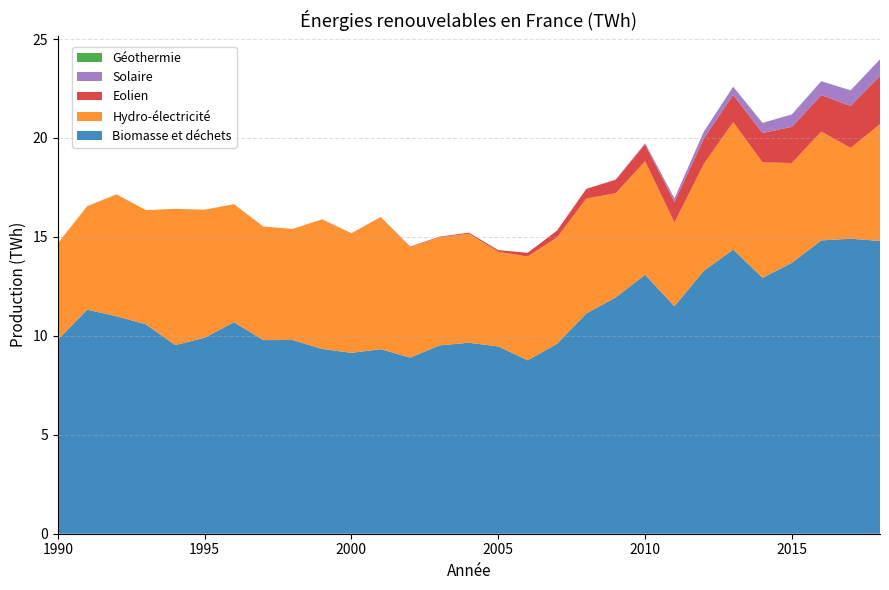

Reading left to right, transcribe all the data shown in this chart.

Biomasse et déchets: 1990=9.8	1991=11.3	1992=11.0	1993=10.6	1994=9.5	1995=9.9	1996=10.7	1997=9.8	1998=9.8	1999=9.3	2000=9.1	2001=9.3	2002=8.9	2003=9.5	2004=9.7	2005=9.5	2006=8.8	2007=9.6	2008=11.1	2009=11.9	2010=13.1	2011=11.5	2012=13.3	2013=14.4	2014=12.9	2015=13.7	2016=14.8	2017=14.9	2018=14.8
Hydro-électricité: 1990=4.9	1991=5.2	1992=6.2	1993=5.8	1994=6.9	1995=6.5	1996=6.0	1997=5.7	1998=5.6	1999=6.5	2000=6.0	2001=6.7	2002=5.6	2003=5.5	2004=5.5	2005=4.8	2006=5.2	2007=5.4	2008=5.8	2009=5.3	2010=5.7	2011=4.2	2012=5.4	2013=6.4	2014=5.8	2015=5.0	2016=5.5	2017=4.6	2018=5.9
Eolien: 1990=0.0	1991=0.0	1992=0.0	1993=0.0	1994=0.0	1995=0.0	1996=0.0	1997=0.0	1998=0.0	1999=0.0	2000=0.0	2001=0.0	2002=0.0	2003=0.0	2004=0.1	2005=0.1	2006=0.2	2007=0.3	2008=0.5	2009=0.7	2010=0.9	2011=1.0	2012=1.3	2013=1.4	2014=1.5	2015=1.8	2016=1.8	2017=2.1	2018=2.4
Solaire: 1990=0.0	1991=0.0	1992=0.0	1993=0.0	1994=0.0	1995=0.0	1996=0.0	1997=0.0	1998=0.0	1999=0.0	2000=0.0	2001=0.0	2002=0.0	2003=0.0	2004=0.0	2005=0.0	2006=0.0	2007=0.0	2008=0.0	2009=0.0	2010=0.1	2011=0.2	2012=0.3	2013=0.4	2014=0.5	2015=0.6	2016=0.7	2017=0.8	2018=0.8
Géothermie: 1990=0.0	1991=0.0	1992=0.0	1993=0.0	1994=0.0	1995=0.0	1996=0.0	1997=0.0	1998=0.0	1999=0.0	2000=0.0	2001=0.0	2002=0.0	2003=0.0	2004=0.0	2005=0.0	2006=0.0	2007=0.0	2008=0.0	2009=0.0	2010=0.0	2011=0.0	2012=0.0	2013=0.0	2014=0.0	2015=0.0	2016=0.0	2017=0.0	2018=0.0